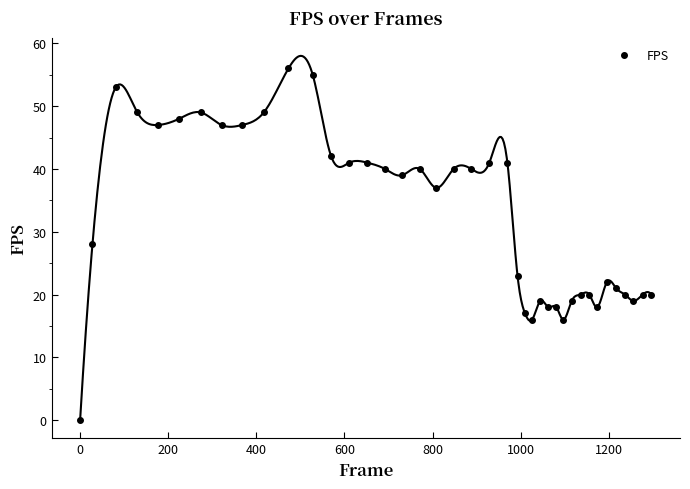

True or false: FPS has more than 0 interior local peaks.

True